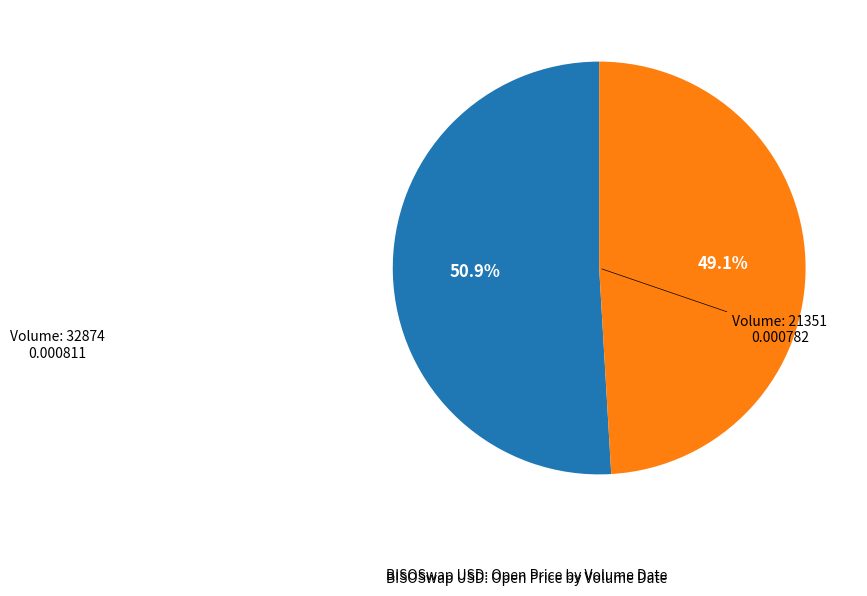

Does any single category account for the majority?

Yes